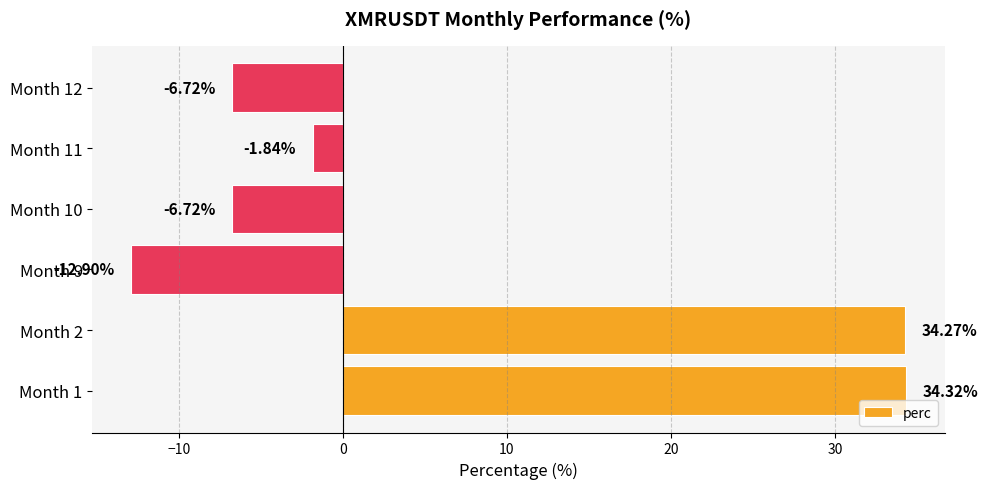

What is the maximum value shown in the chart?

34.3